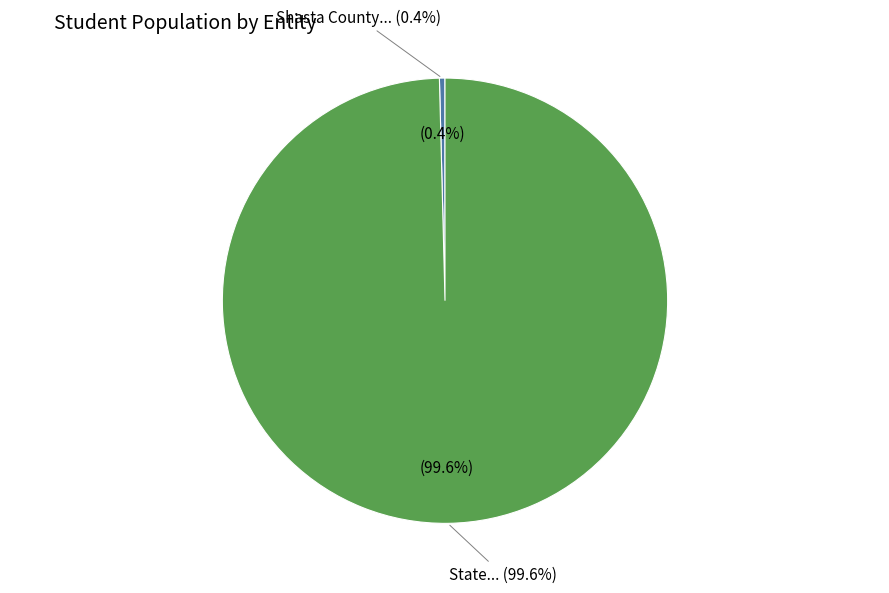

What is the change in value from Shasta County to State?

+5569030